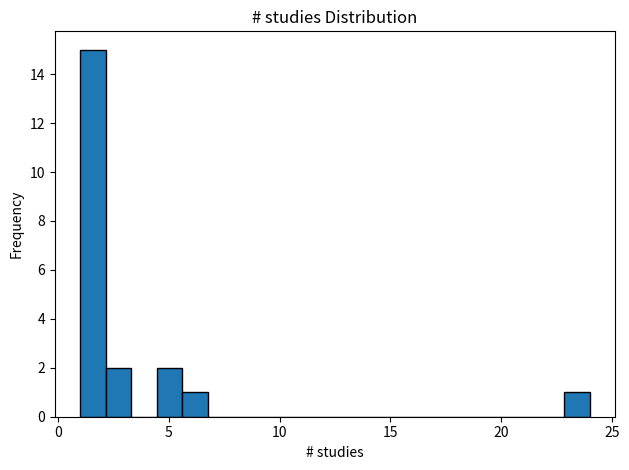

Around what value on the x-axis is the tallest bar? Give the approximate position of its centre, as read against the axis.

1.5